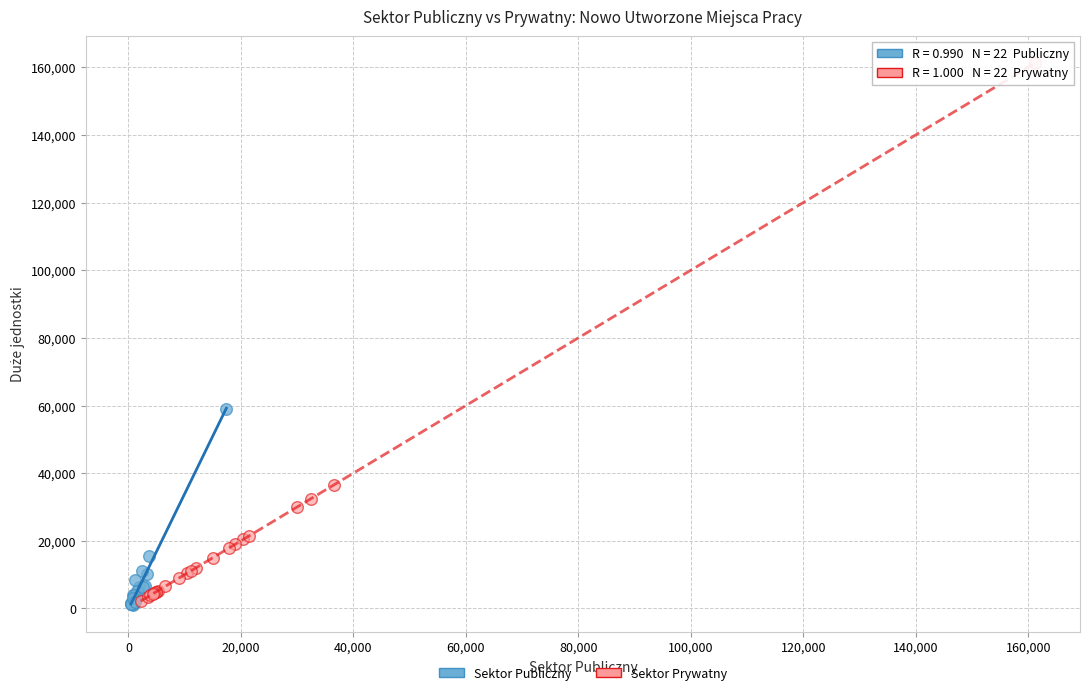

Which series contains the highest Y value?

Sektor Prywatny